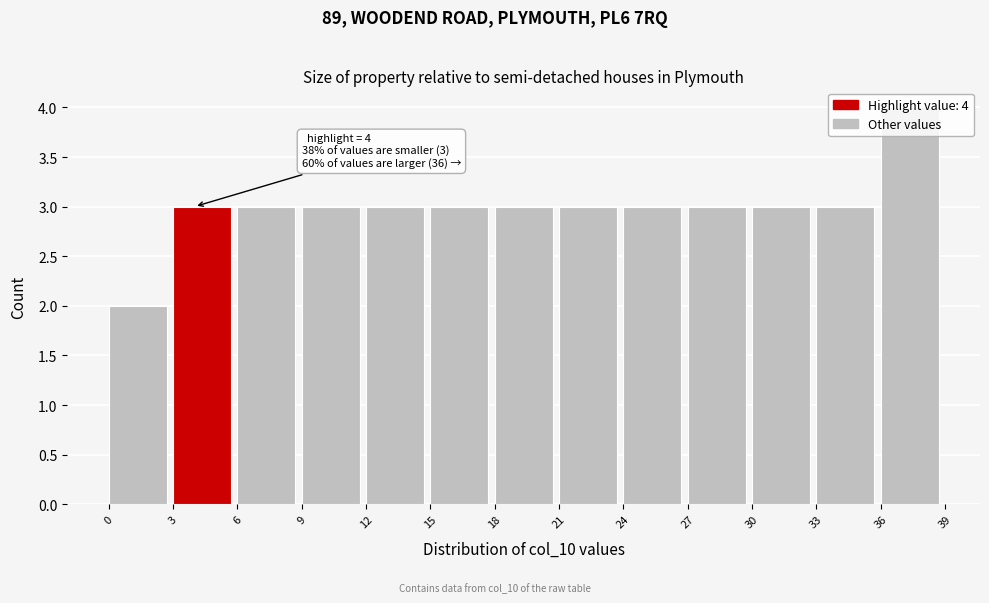

Over which range of the x-axis is the bar tallest?

36 to 39